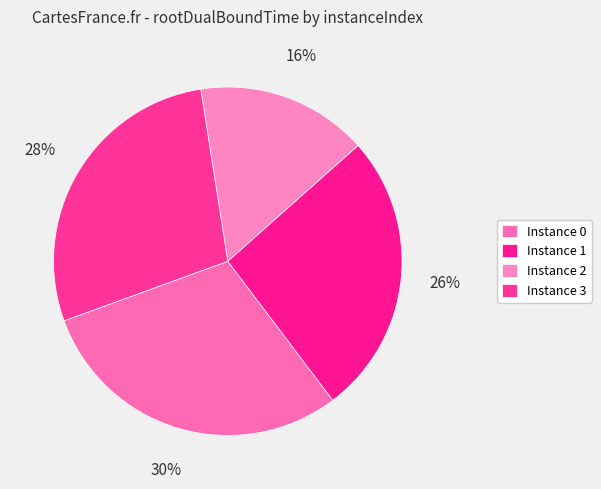

How many slices are in this pie chart?

4